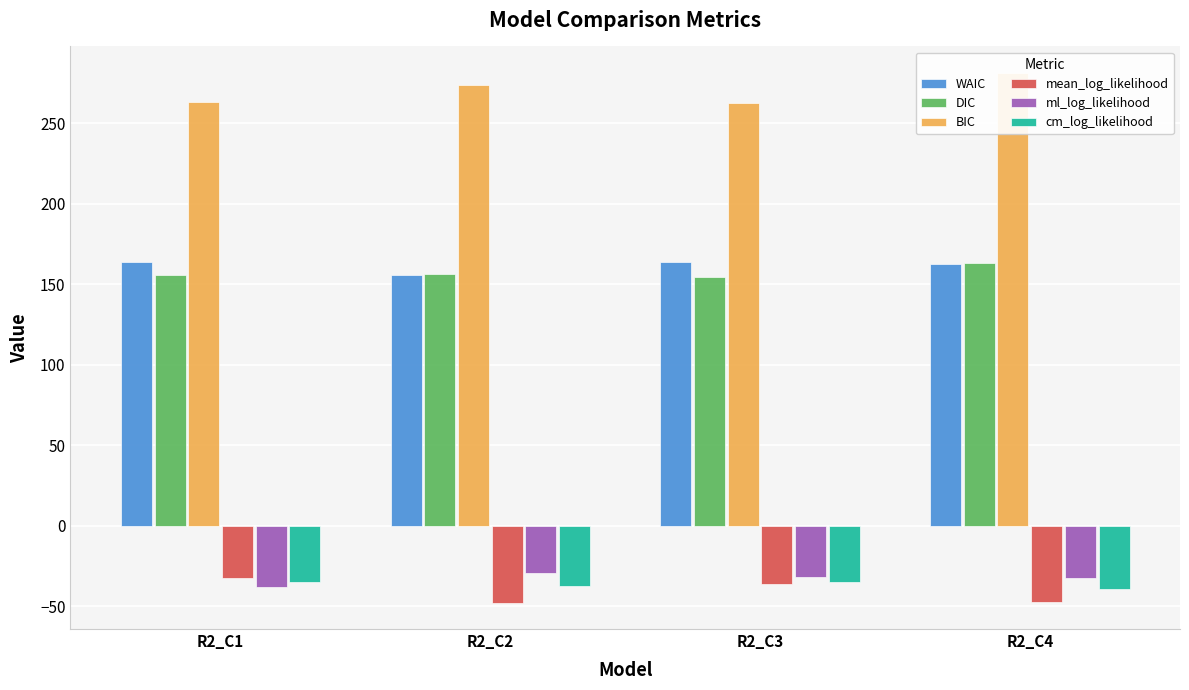

Does the chart contain any negative values?

Yes